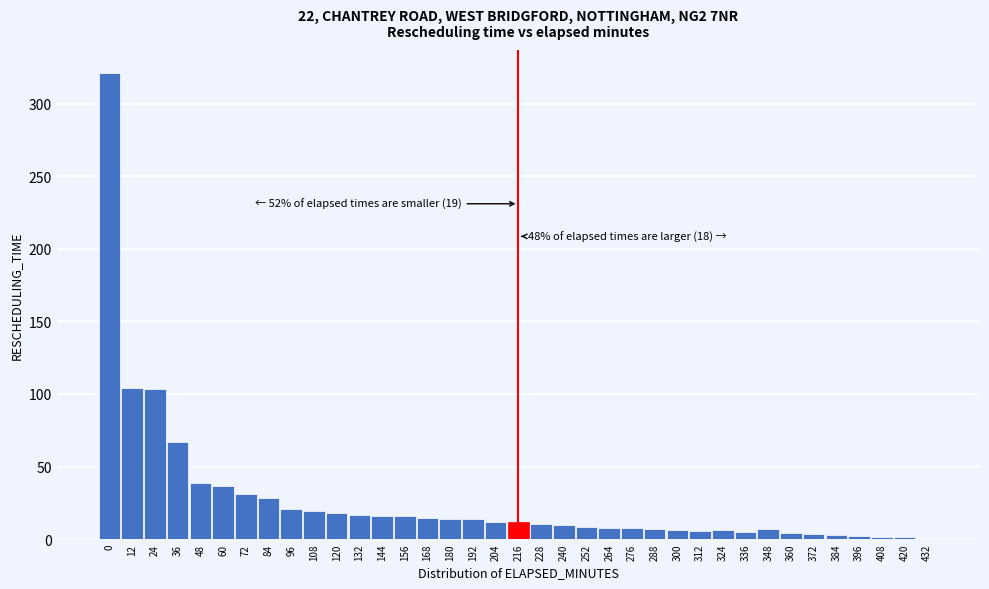

What is the sum of the values at 108 and 216?

30.7